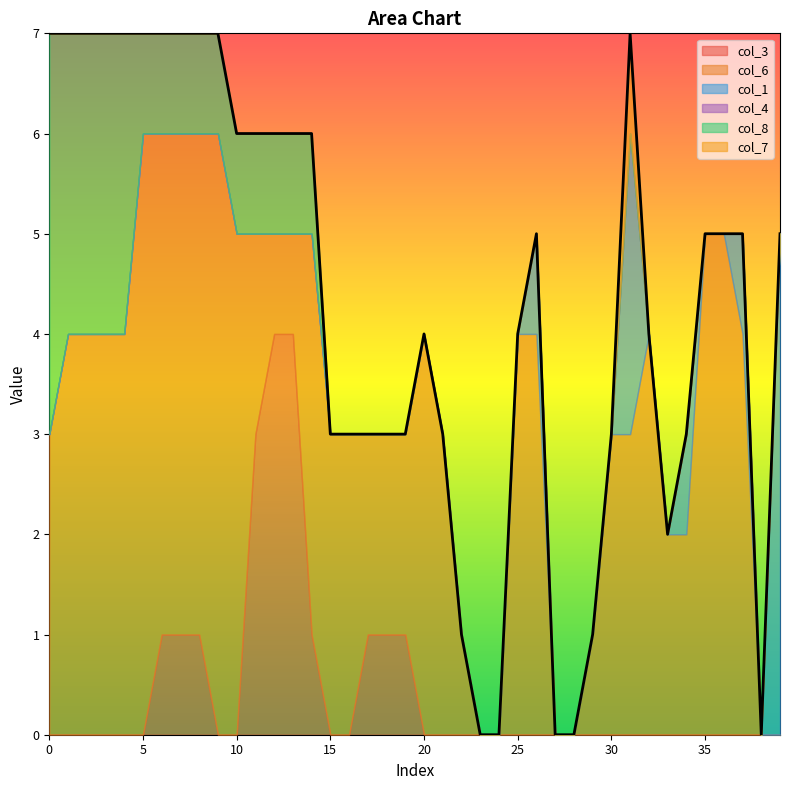

What is the total value across all series at 10?

6